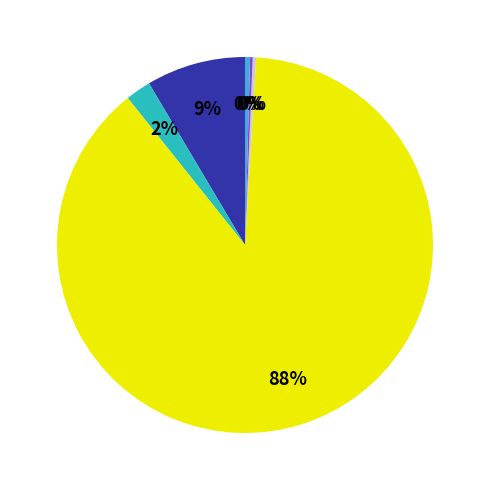

To the nearest percent, what is the average slice percentage?

17%